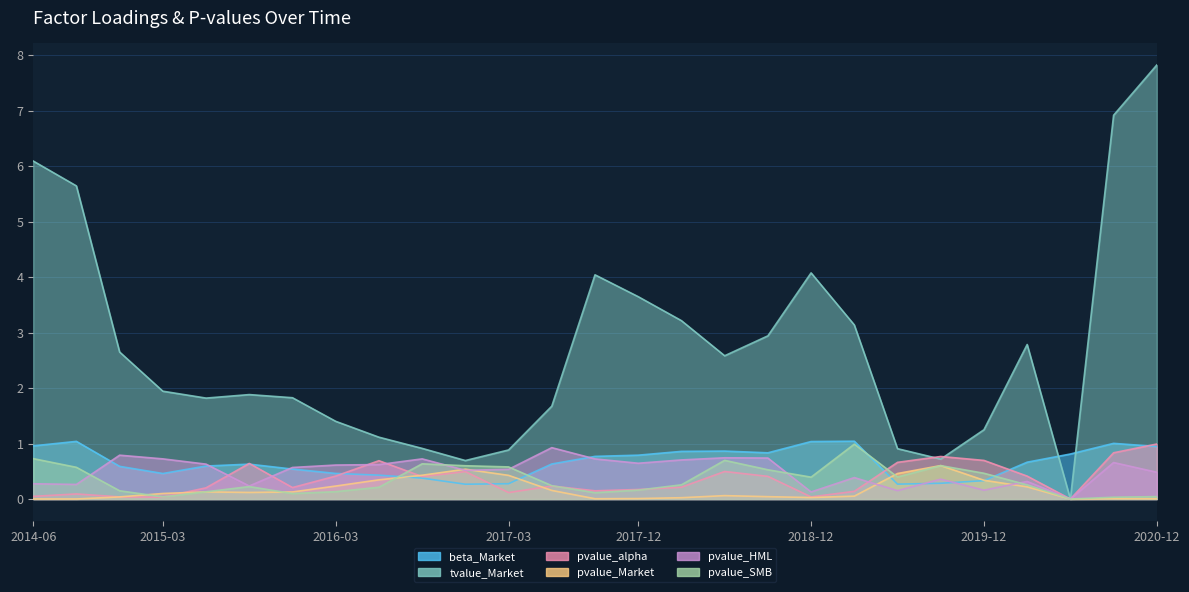

True or false: beta_Market and pvalue_HML cross at least once.

True